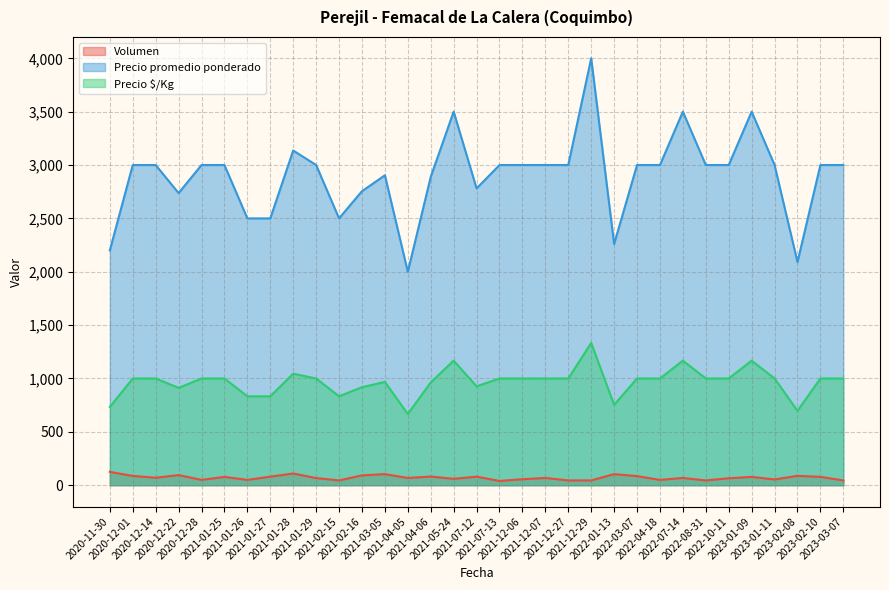

List the series in order of their peak value, highest first.

Precio promedio ponderado, Precio $/Kg, Volumen